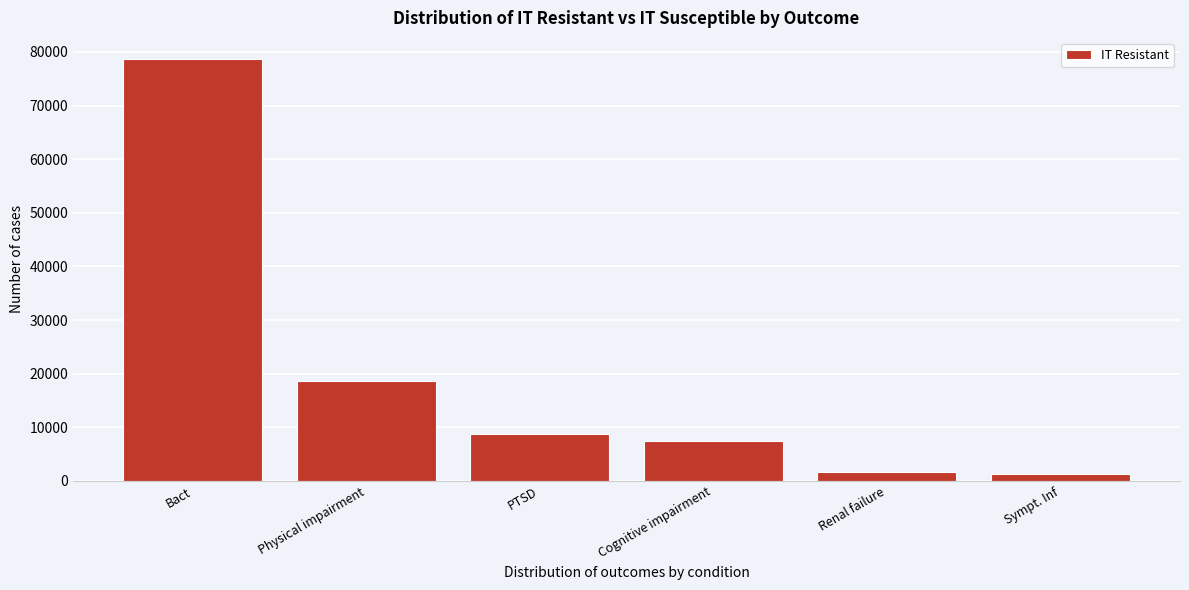

Reading left to right, what are all the values shown in this chart?

78686.0	18687.4	8779.1	7410.6	1660.9	1264.2